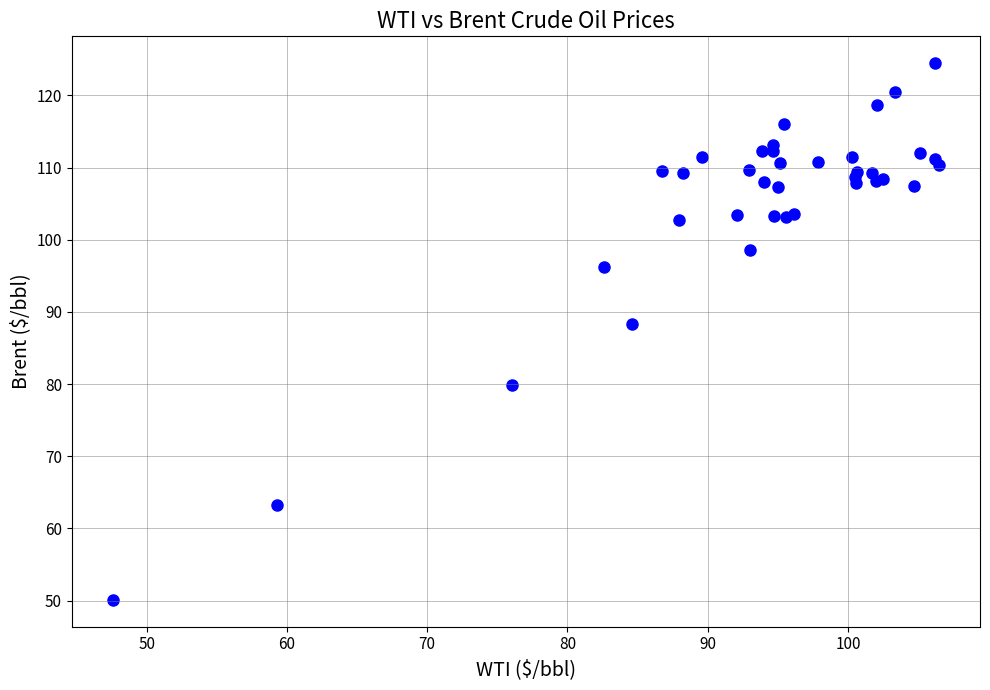

What Y value in the scatter plot is closest to 87?

88.3